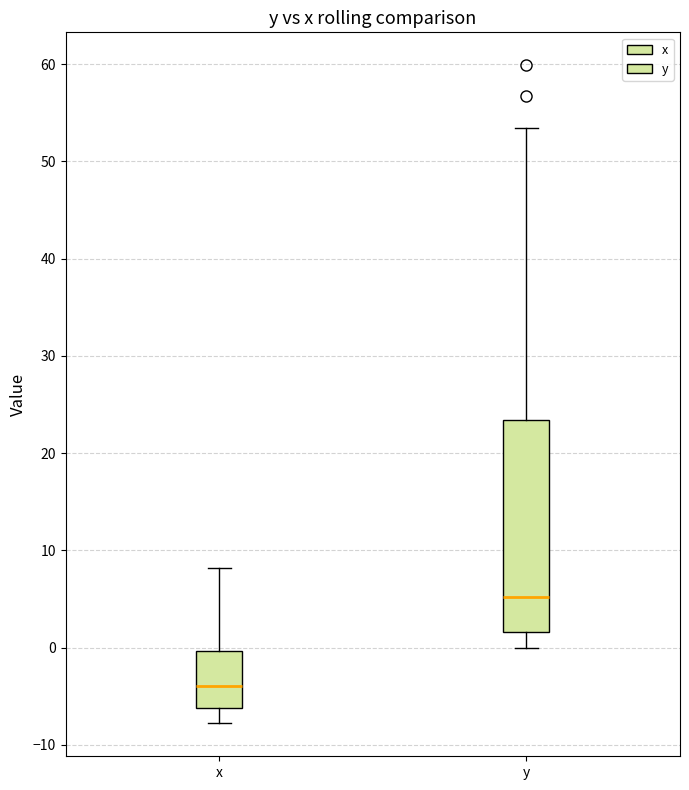

Which box's median line is the highest?

y